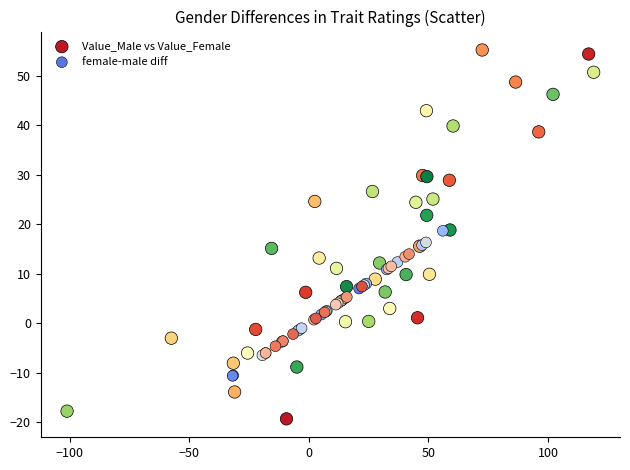

Which series reaches the minimum Y coordinate?

Value_Male vs Value_Female